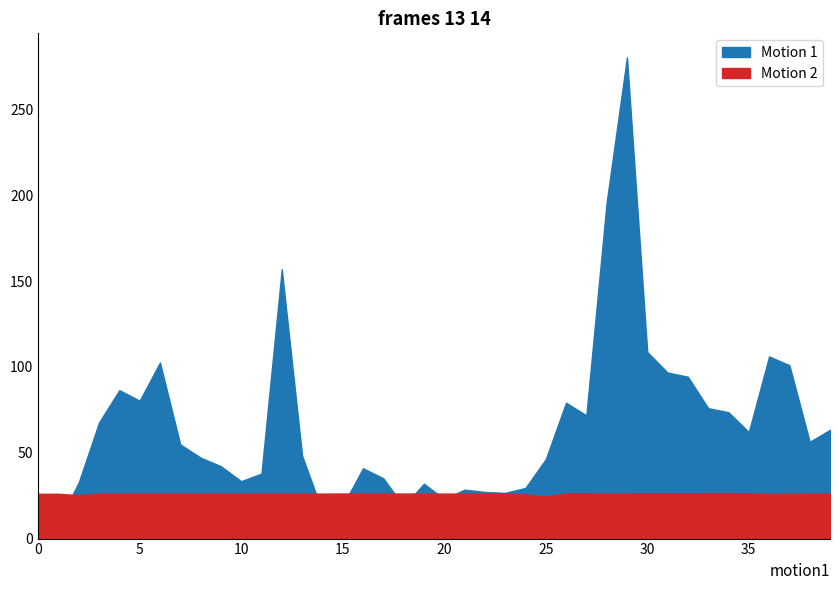

How many values in the Motion 1 series exceed 54?

20